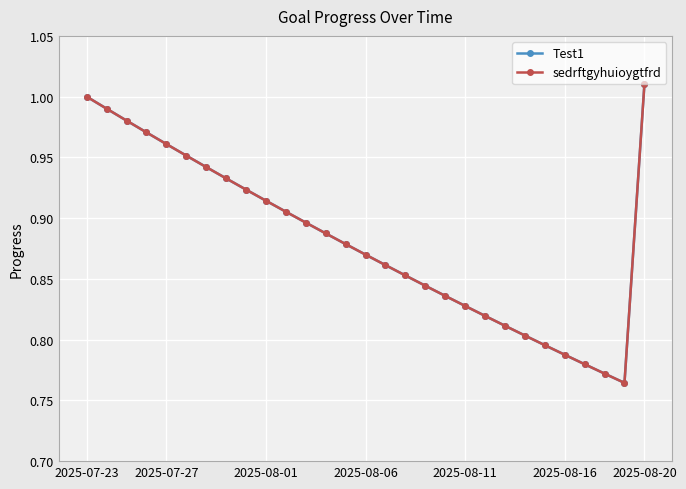

True or false: sedrftgyhuioygtfrd has more than 0 interior local peaks.

False